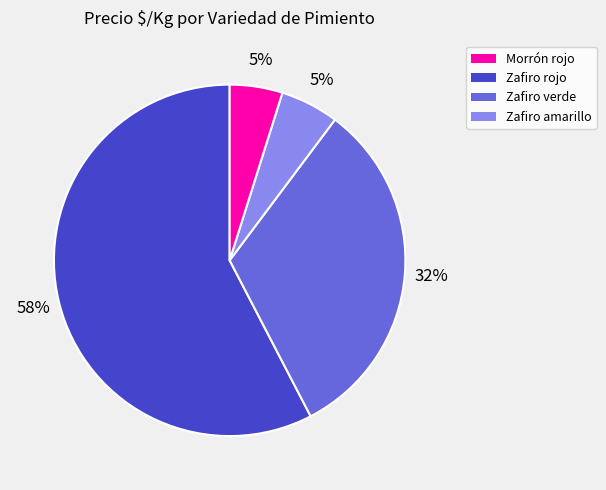

To the nearest percent, what is the difference between the largest and smallest slice percentages?

53%